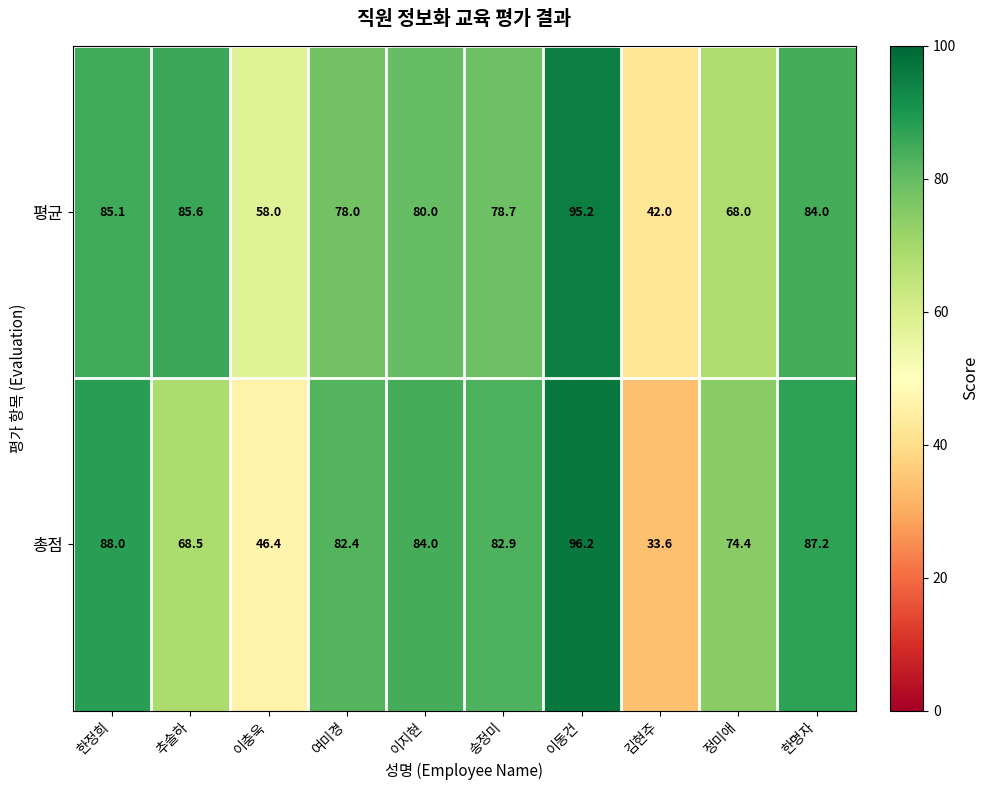

What is the sum of the 평균 values at 이충욱 and 김현주?

100.0